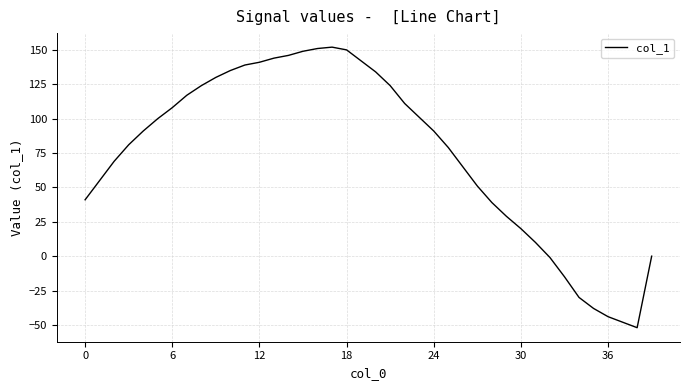

What is the smallest value displayed?

-52